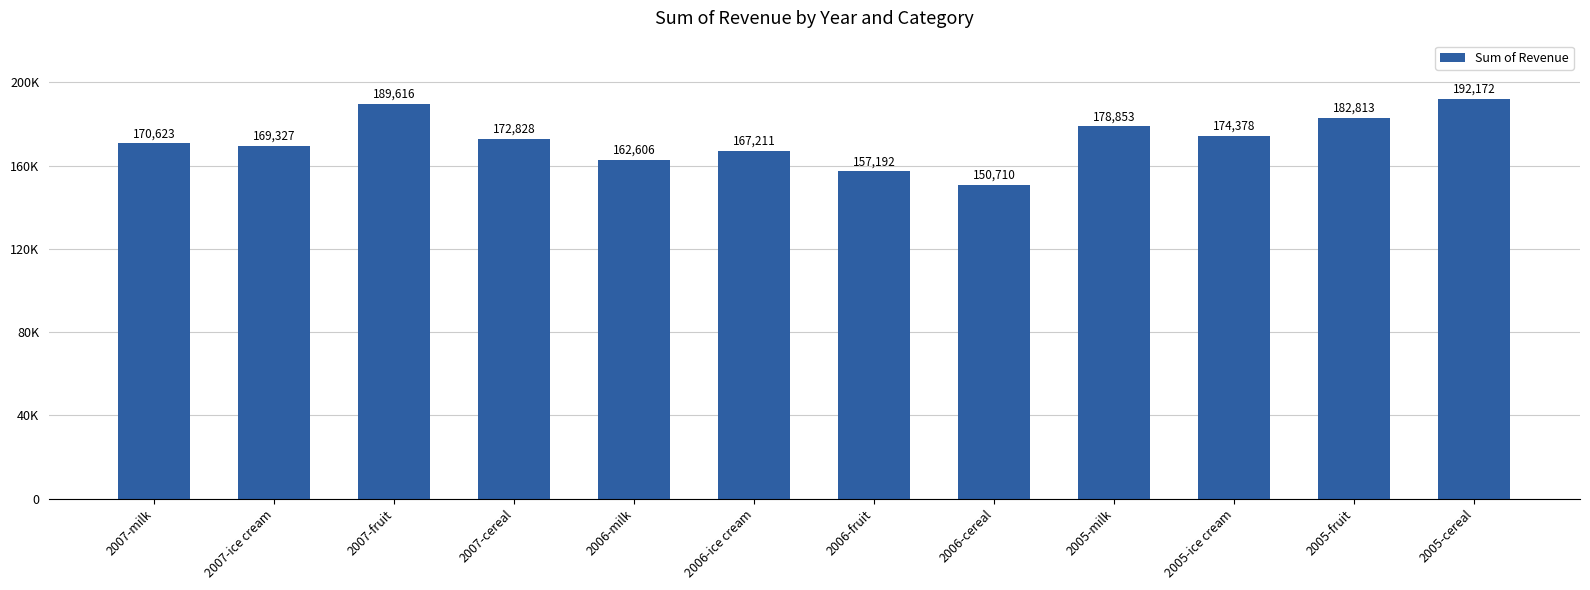

At which label does the data first exceed 172828?

2007-fruit